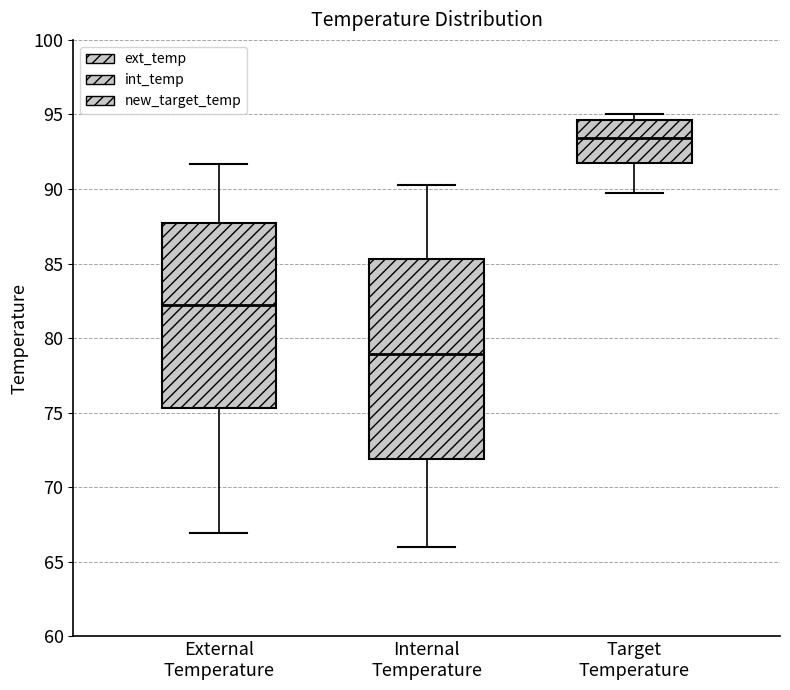

Comparing the boxes themselves (not the whiskers), which one is the tallest?

Internal Temperature